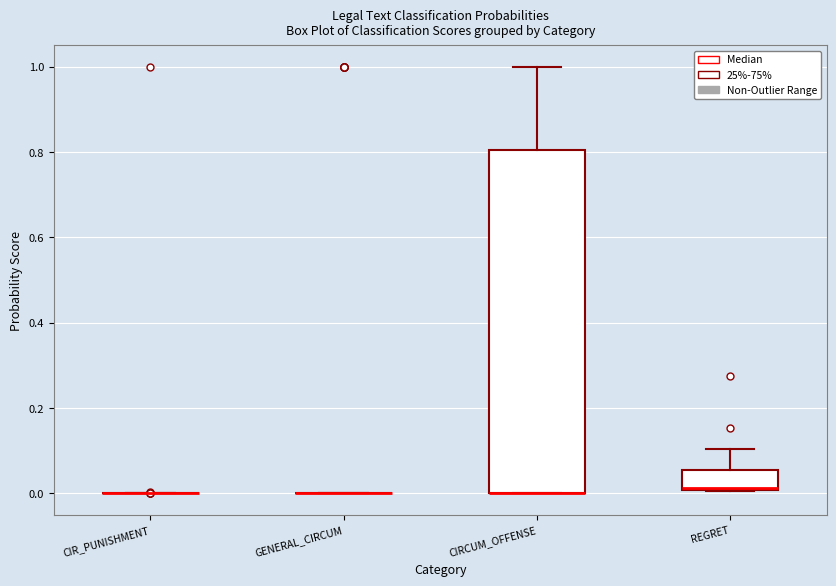

Reading left to right, read every box against the y-axis: the position of its median line, the range the box covers, and the ends of its whiskers. The values are not printed on the chart, so give them approximately, as read against the axis.

CIR_PUNISHMENT: box collapsed to a line at 0.00, whiskers 0.00 to 0.00
GENERAL_CIRCUM: box collapsed to a line at 0.00, whiskers 0.00 to 0.00
CIRCUM_OFFENSE: median 0.00 (drawn on the box's lower edge), box 0.00 to 0.80, whiskers 0.00 to 1.00
REGRET: median 0.02, box 0.00 to 0.06, whiskers 0.00 to 0.10